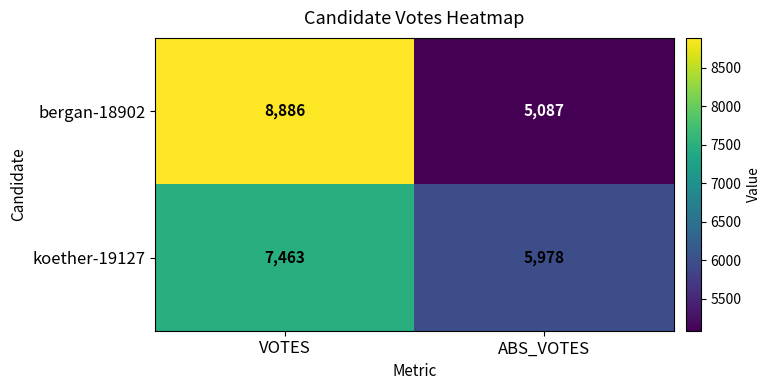

What is the approximate value of bergan-18902 at VOTES?

8886